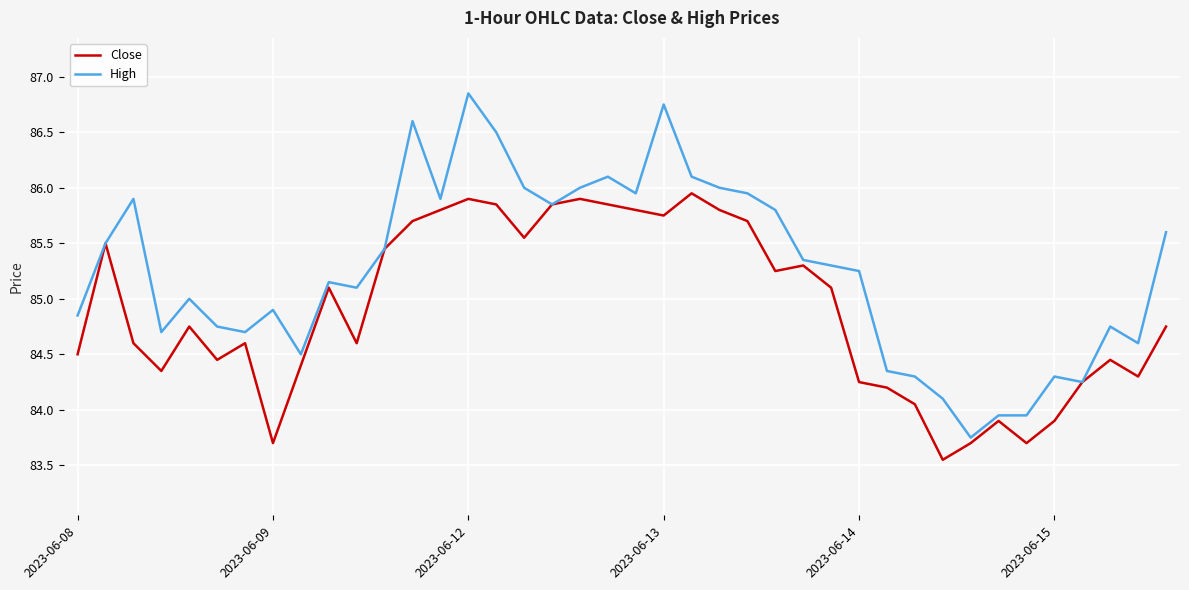

Which series has the widest spread of values?

High